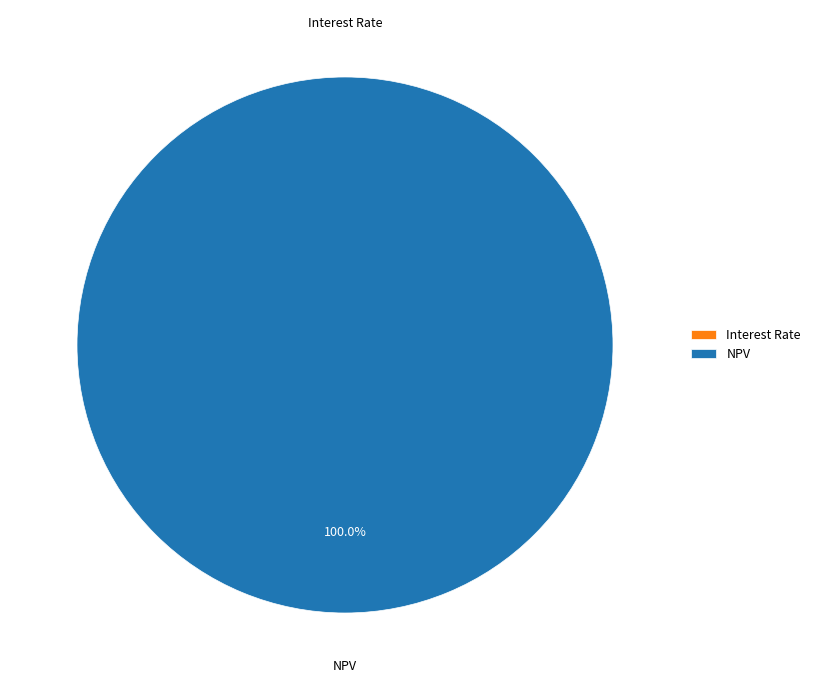

What is the largest slice in the pie chart?

NPV